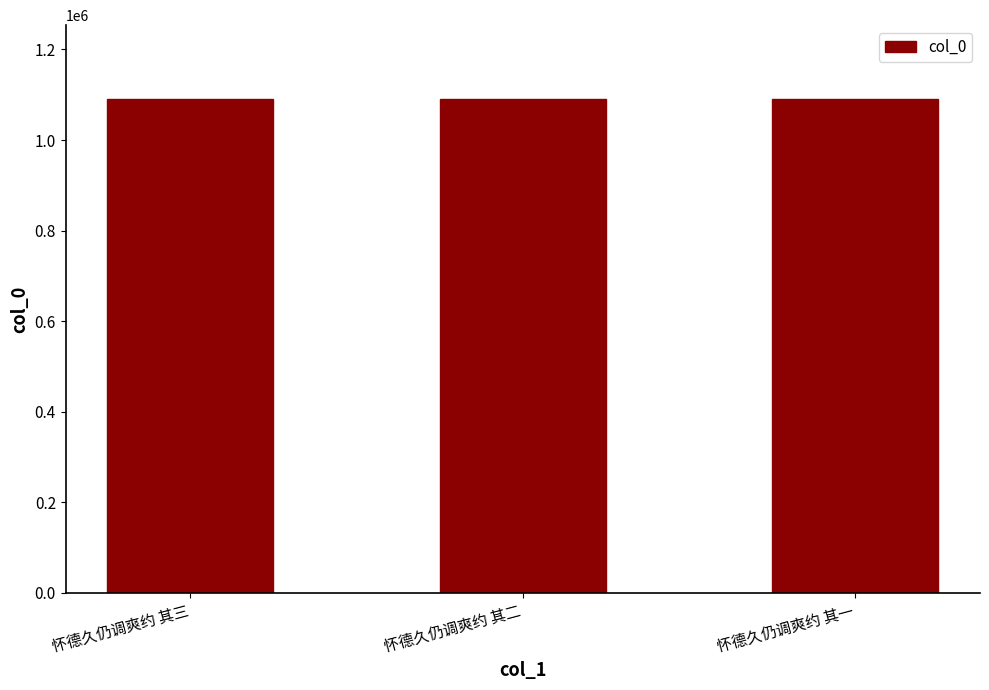

Read the value at 怀德久仍调爽约 其一.

1090112